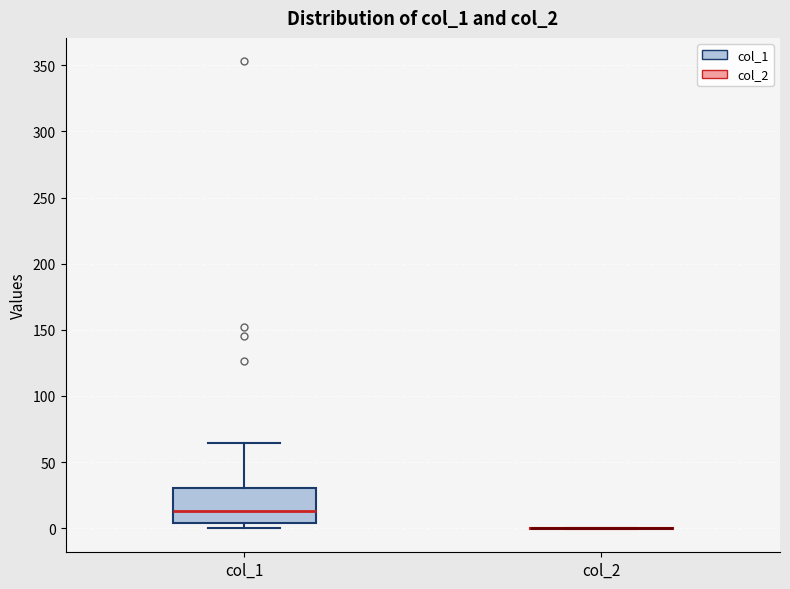

Comparing the boxes themselves (not the whiskers), which one is the tallest?

col_1